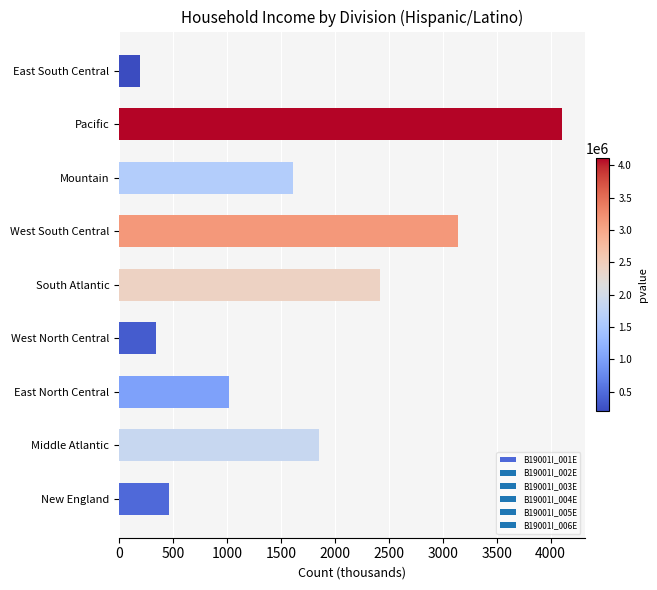

The value at West North Central is 161.2. True or false?

False